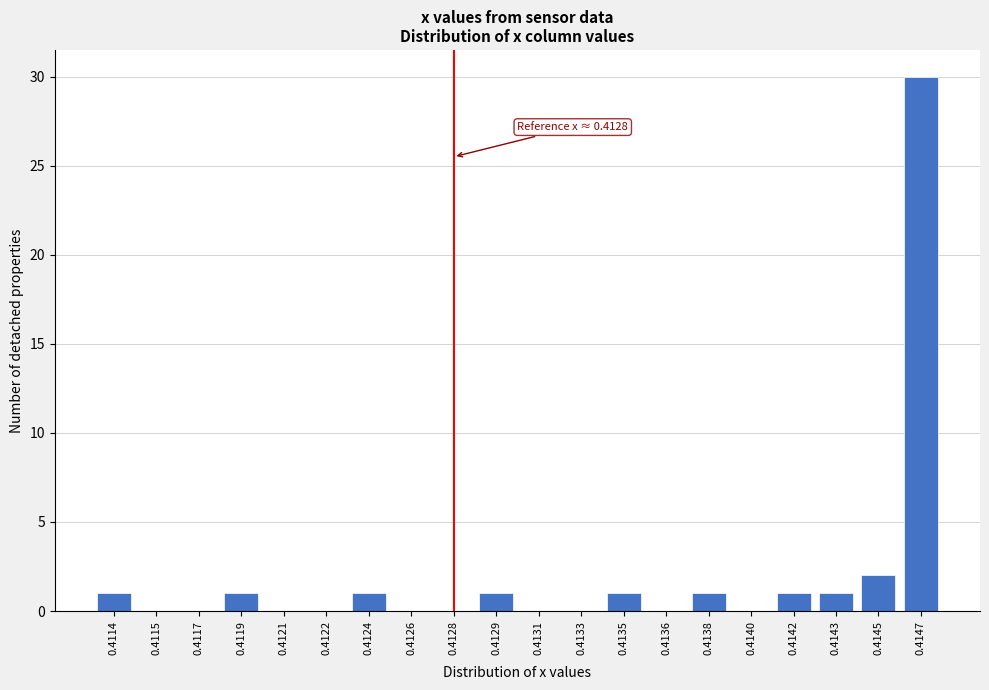

Reading left to right, what are all the values shown in this chart?

0.4114=1	0.4115=0	0.4117=0	0.4119=1	0.4121=0	0.4122=0	0.4124=1	0.4126=0	0.4128=0	0.4129=1	0.4131=0	0.4133=0	0.4135=1	0.4136=0	0.4138=1	0.4140=0	0.4142=1	0.4143=1	0.4145=2	0.4147=30